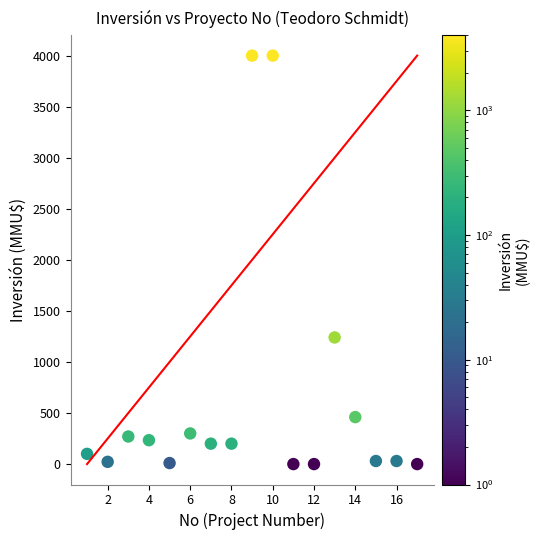

What is the range of Y values (max minus min)?

4000